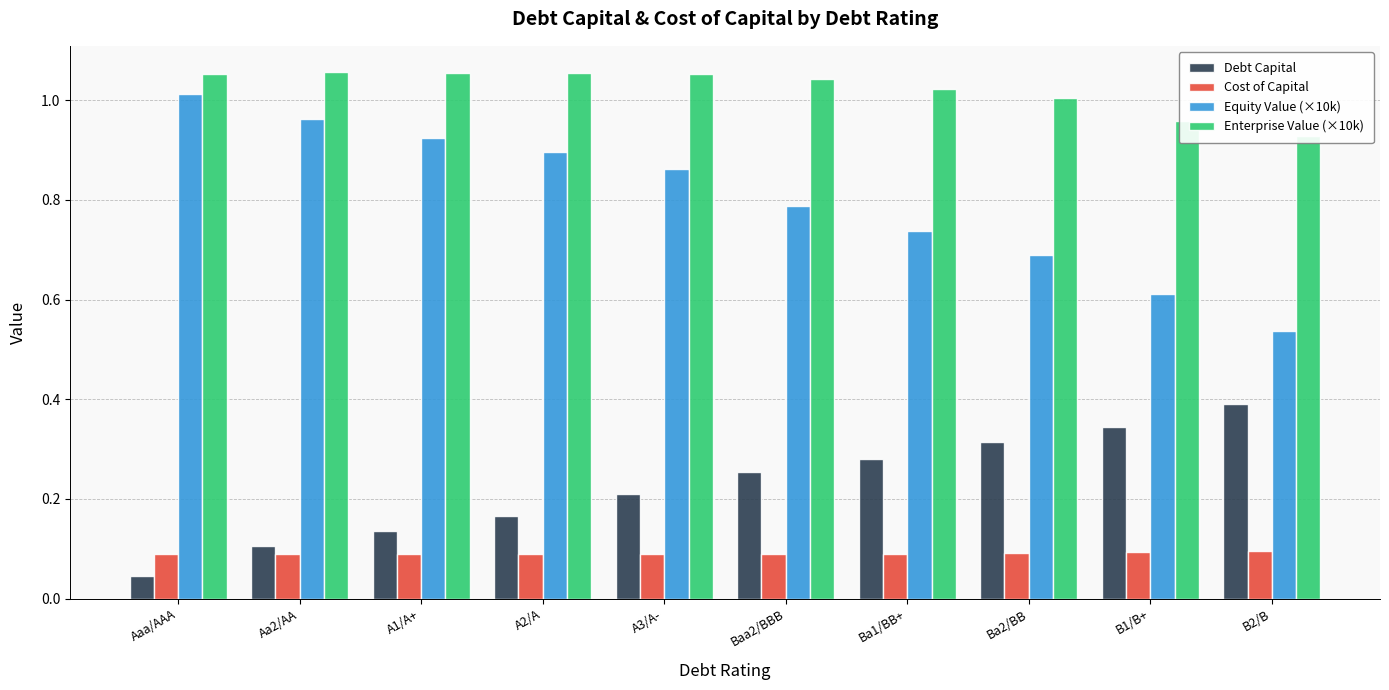

Reading left to right, list all the values displayed in this chart.

Debt Capital: 0.0	0.1	0.1	0.2	0.2	0.3	0.3	0.3	0.3	0.4
Cost of Capital: 0.1	0.1	0.1	0.1	0.1	0.1	0.1	0.1	0.1	0.1
Equity Value (×10k): 1.0	1.0	0.9	0.9	0.9	0.8	0.7	0.7	0.6	0.5
Enterprise Value (×10k): 1.1	1.1	1.1	1.1	1.1	1.0	1.0	1.0	1.0	0.9